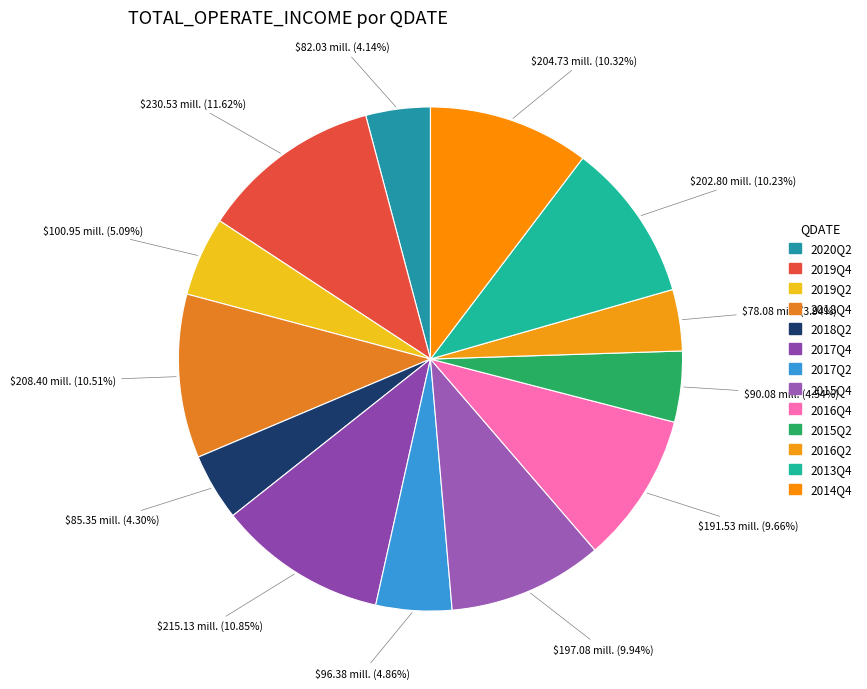

What percentage is the 2016Q2 slice, to the nearest percent?

4%